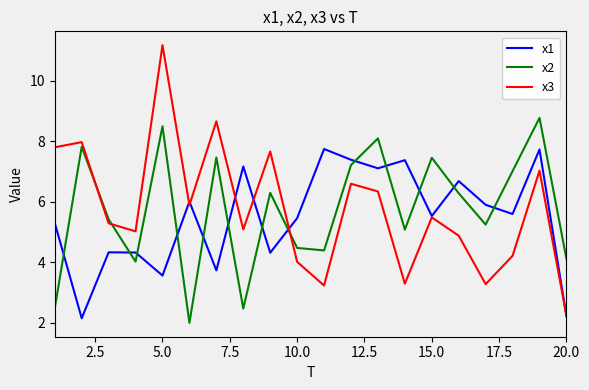

Which series has the widest spread of values?

x3